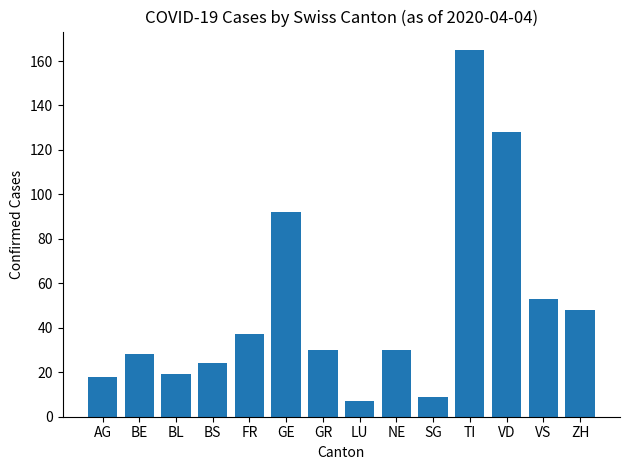

What is the average value?

49